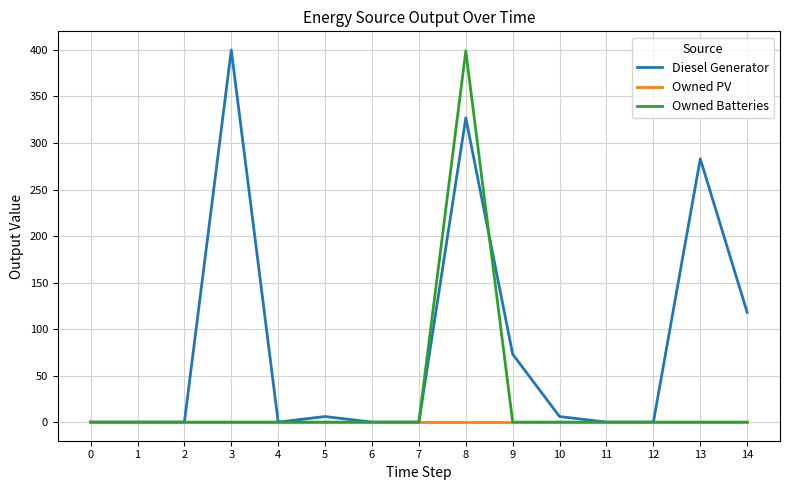

How many values in the Diesel Generator series exceed 0?

7